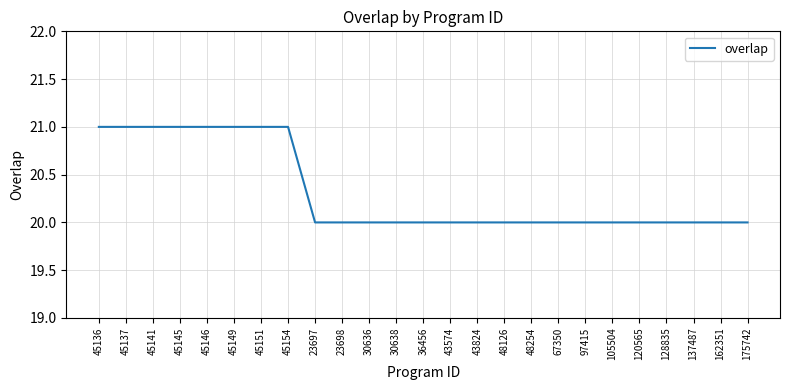

What is the greatest value displayed?

21